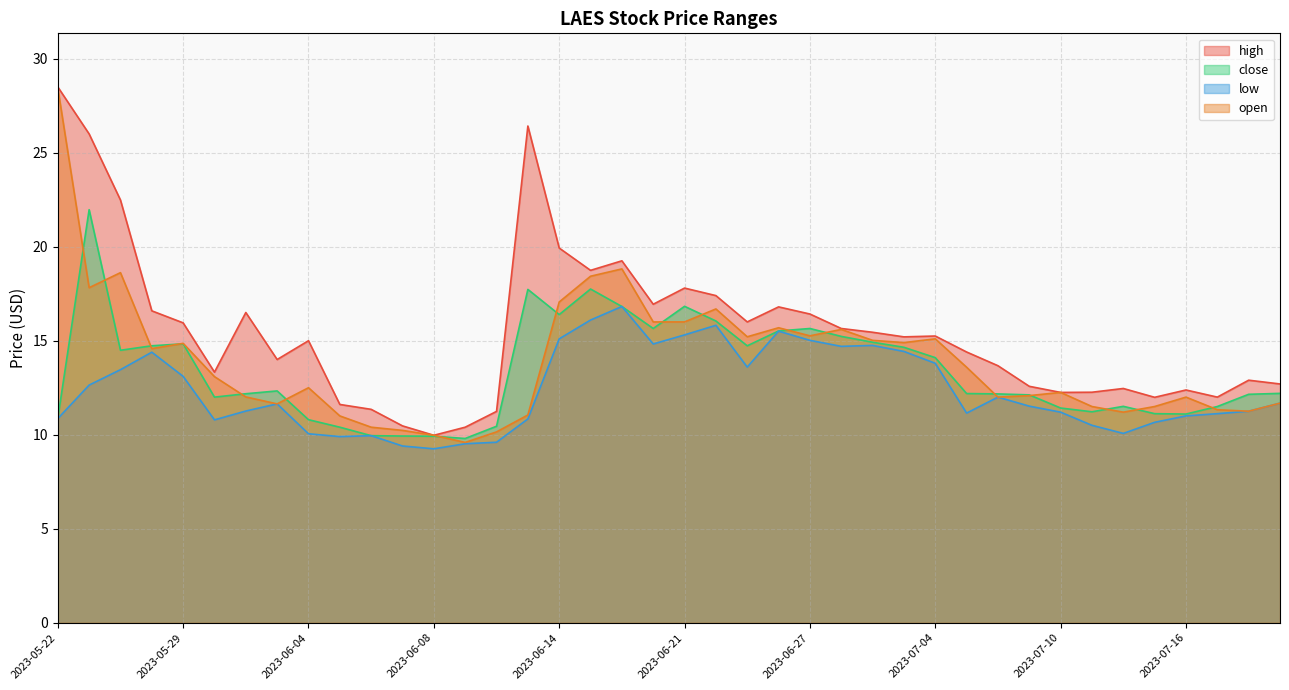

Reading left to right, what are all the values shown in this chart?

high: 2023-05-22=28.5	2023-05-23=26.0	2023-05-24=22.5	2023-05-25=16.6	2023-05-29=15.9	2023-05-30=13.3	2023-05-31=16.5	2023-06-01=14.0	2023-06-04=15.0	2023-06-05=11.6	2023-06-06=11.4	2023-06-07=10.5	2023-06-08=10.0	2023-06-11=10.4	2023-06-12=11.2	2023-06-13=26.4	2023-06-14=19.9	2023-06-15=18.7	2023-06-19=19.2	2023-06-20=16.9	2023-06-21=17.8	2023-06-22=17.4	2023-06-25=16.0	2023-06-26=16.8	2023-06-27=16.4	2023-06-28=15.6	2023-06-29=15.4	2023-07-02=15.2	2023-07-04=15.2	2023-07-05=14.4	2023-07-06=13.7	2023-07-09=12.6	2023-07-10=12.2	2023-07-11=12.3	2023-07-12=12.5	2023-07-13=12.0	2023-07-16=12.4	2023-07-17=12.0	2023-07-18=12.9	2023-07-19=12.7
close: 2023-05-22=10.9	2023-05-23=22.0	2023-05-24=14.5	2023-05-25=14.7	2023-05-29=14.8	2023-05-30=12.0	2023-05-31=12.2	2023-06-01=12.3	2023-06-04=10.8	2023-06-05=10.4	2023-06-06=9.9	2023-06-07=9.9	2023-06-08=9.9	2023-06-11=9.8	2023-06-12=10.4	2023-06-13=17.7	2023-06-14=16.4	2023-06-15=17.8	2023-06-19=16.8	2023-06-20=15.6	2023-06-21=16.8	2023-06-22=16.0	2023-06-25=14.7	2023-06-26=15.5	2023-06-27=15.6	2023-06-28=15.2	2023-06-29=14.9	2023-07-02=14.6	2023-07-04=14.1	2023-07-05=12.2	2023-07-06=12.2	2023-07-09=12.1	2023-07-10=11.4	2023-07-11=11.2	2023-07-12=11.5	2023-07-13=11.1	2023-07-16=11.1	2023-07-17=11.5	2023-07-18=12.1	2023-07-19=12.2
low: 2023-05-22=10.9	2023-05-23=12.6	2023-05-24=13.5	2023-05-25=14.4	2023-05-29=13.1	2023-05-30=10.8	2023-05-31=11.3	2023-06-01=11.6	2023-06-04=10.1	2023-06-05=9.9	2023-06-06=9.9	2023-06-07=9.4	2023-06-08=9.2	2023-06-11=9.5	2023-06-12=9.6	2023-06-13=10.8	2023-06-14=15.1	2023-06-15=16.1	2023-06-19=16.8	2023-06-20=14.8	2023-06-21=15.3	2023-06-22=15.8	2023-06-25=13.6	2023-06-26=15.5	2023-06-27=15.0	2023-06-28=14.7	2023-06-29=14.8	2023-07-02=14.4	2023-07-04=13.8	2023-07-05=11.1	2023-07-06=12.0	2023-07-09=11.5	2023-07-10=11.2	2023-07-11=10.5	2023-07-12=10.1	2023-07-13=10.7	2023-07-16=11.0	2023-07-17=11.1	2023-07-18=11.2	2023-07-19=11.7
open: 2023-05-22=28.5	2023-05-23=17.8	2023-05-24=18.6	2023-05-25=14.6	2023-05-29=14.9	2023-05-30=13.1	2023-05-31=12.0	2023-06-01=11.6	2023-06-04=12.5	2023-06-05=11.0	2023-06-06=10.4	2023-06-07=10.2	2023-06-08=10.0	2023-06-11=9.6	2023-06-12=10.1	2023-06-13=11.1	2023-06-14=17.1	2023-06-15=18.4	2023-06-19=18.8	2023-06-20=16.0	2023-06-21=16.0	2023-06-22=16.7	2023-06-25=15.2	2023-06-26=15.7	2023-06-27=15.3	2023-06-28=15.6	2023-06-29=15.0	2023-07-02=14.9	2023-07-04=15.1	2023-07-05=13.6	2023-07-06=12.0	2023-07-09=12.1	2023-07-10=12.2	2023-07-11=11.5	2023-07-12=11.2	2023-07-13=11.5	2023-07-16=12.0	2023-07-17=11.3	2023-07-18=11.2	2023-07-19=11.7